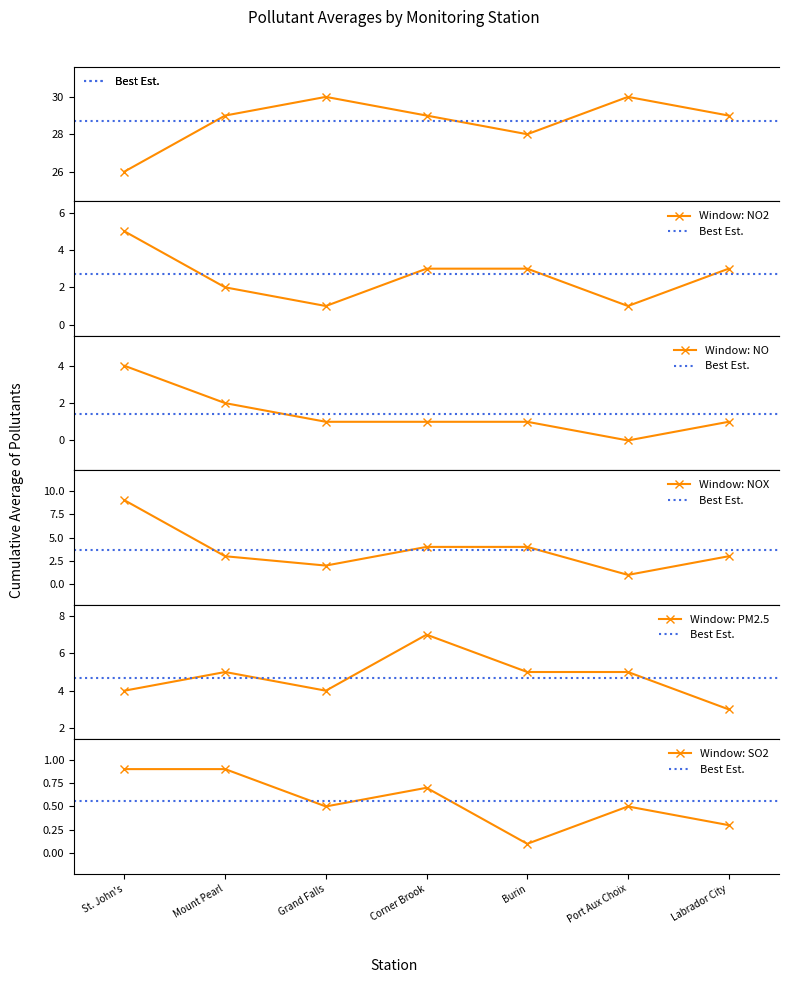

What is the label of the 6th point from the left?

Port Aux Choix